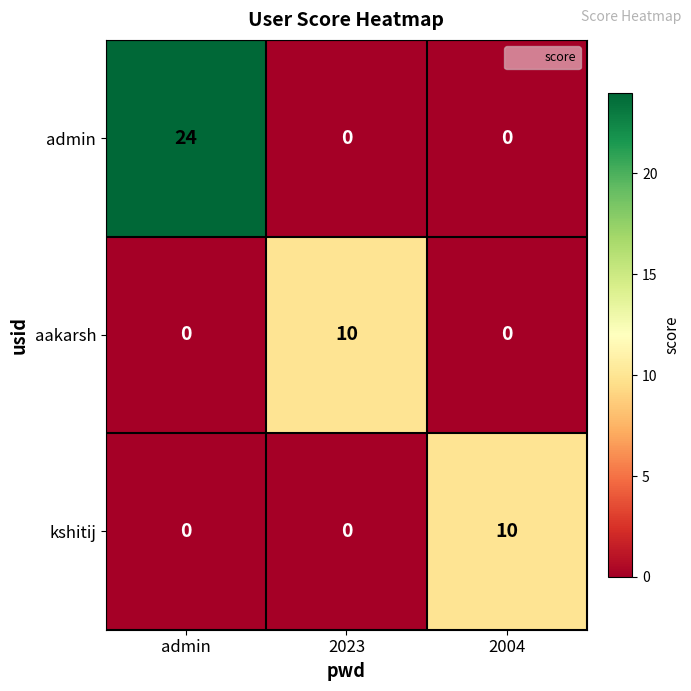

What is the maximum value shown in the chart?

24